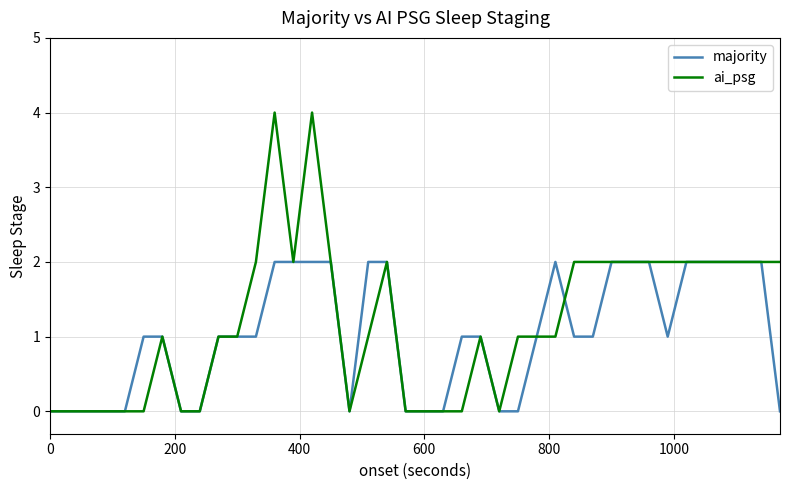

Which series has the largest range (max minus min)?

ai_psg